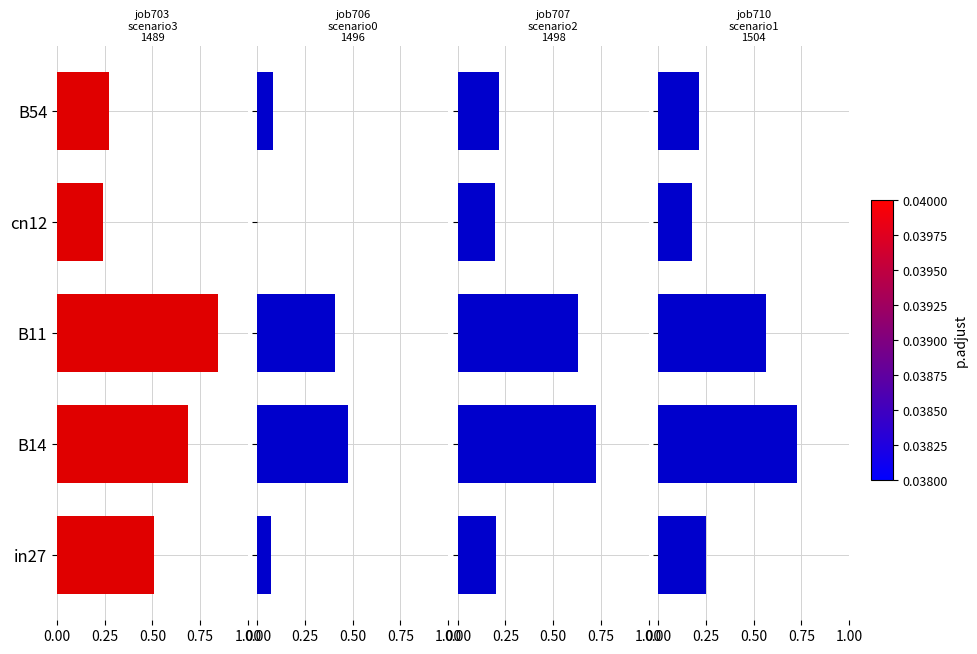

What is the greatest value displayed?

0.8